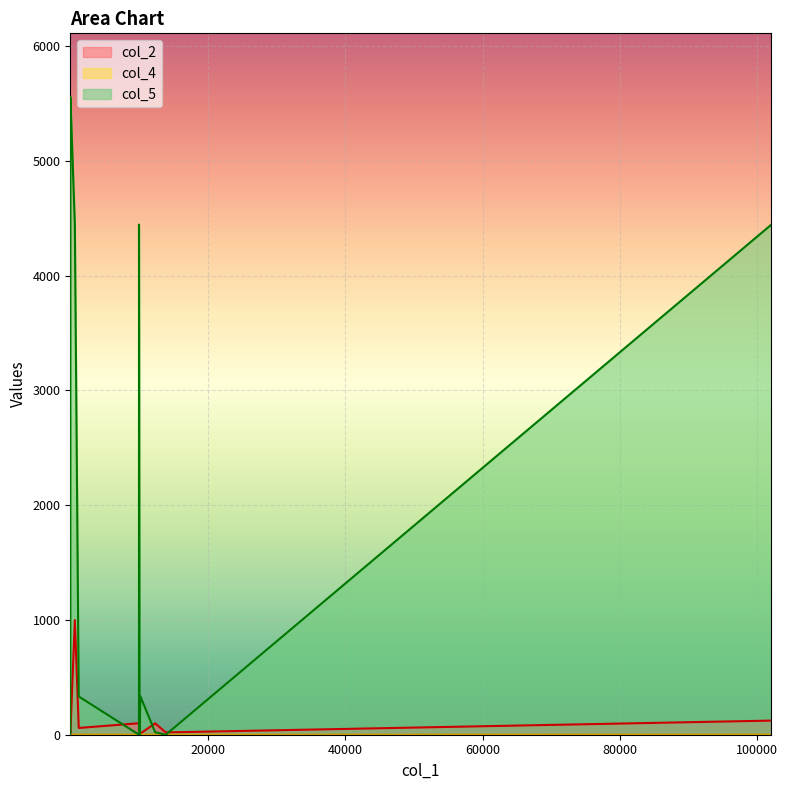

How many values in the col_4 series are below 1?

3